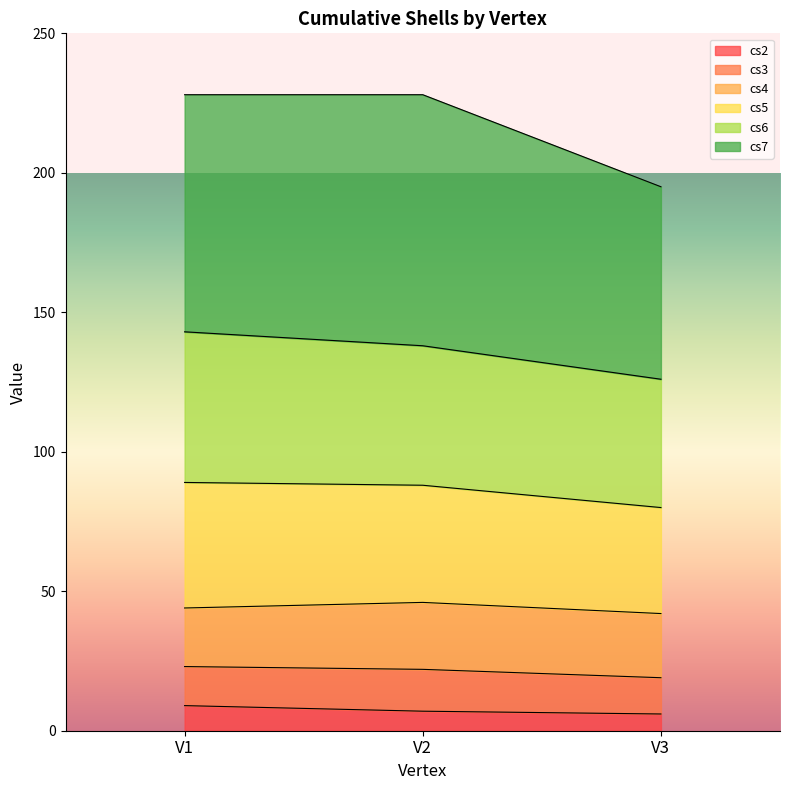

What is the lowest value of the cs2 series?

6